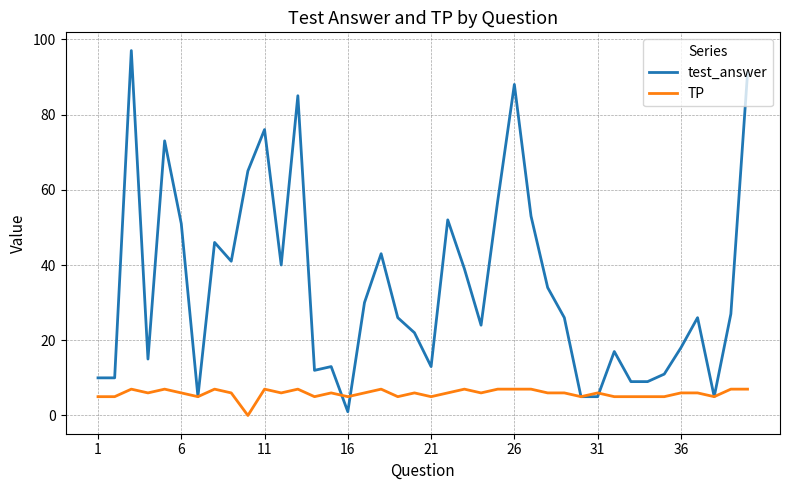

After their last crossing, which series has the higher values: TP or test_answer?

test_answer